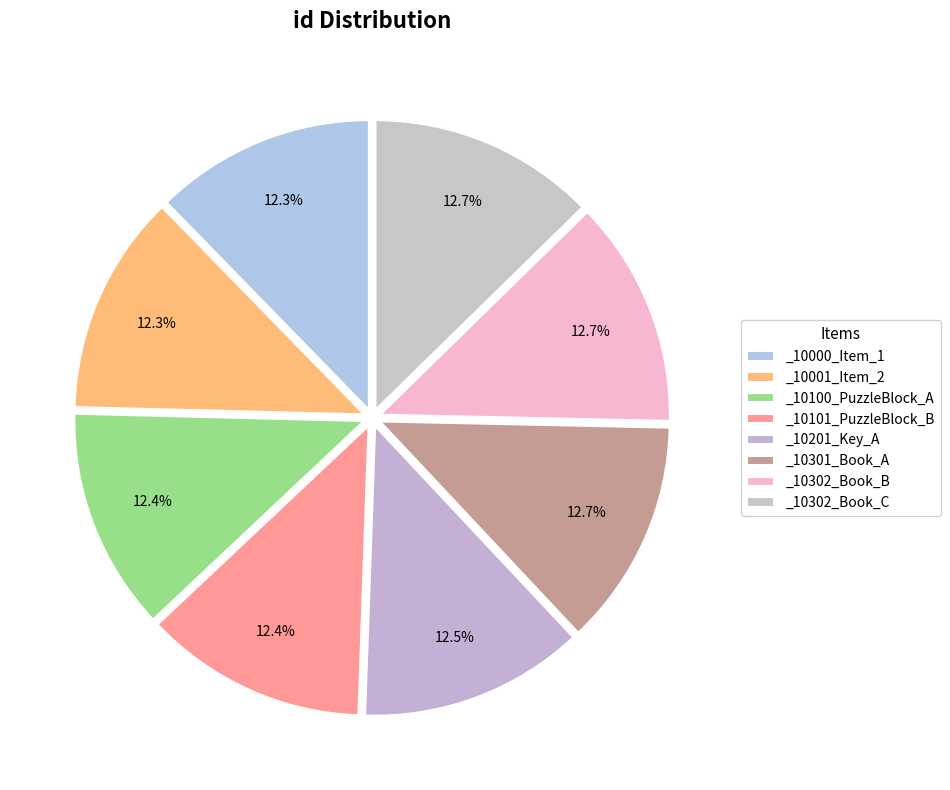

To the nearest percent, what is the combined percentage of _10302_Book_B and _10100_PuzzleBlock_A?

25%